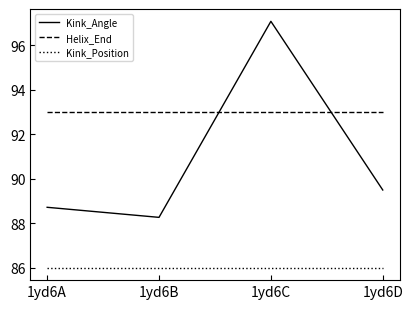

What is the average value of the Helix_End series?

93.0